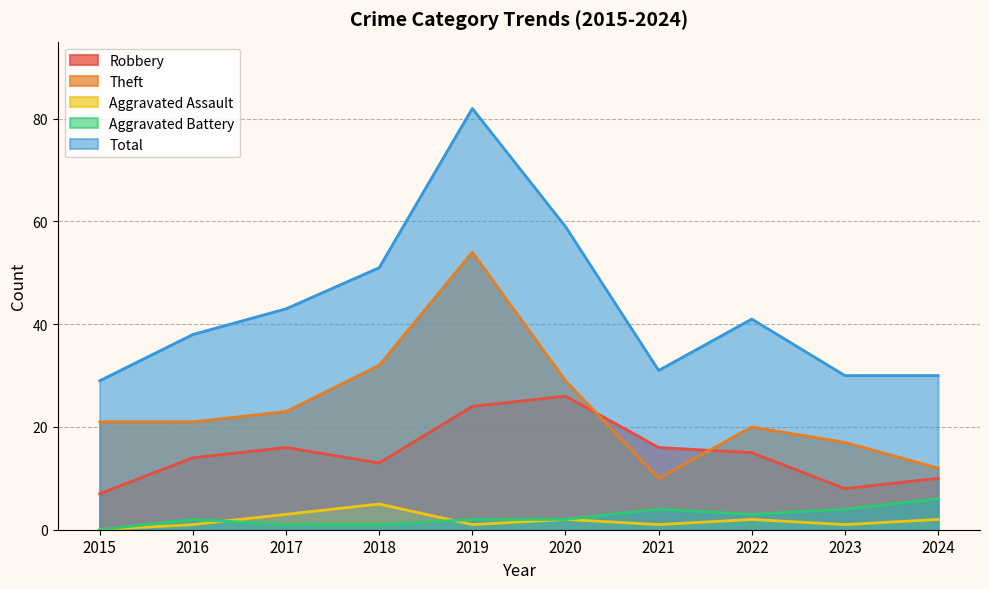

Read the Aggravated Battery value at 2021.

4